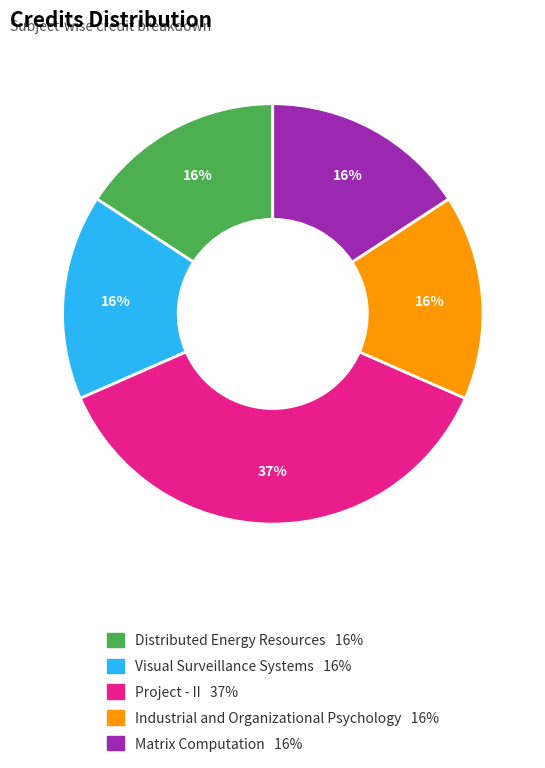

To the nearest percent, what is the average slice percentage?

20%